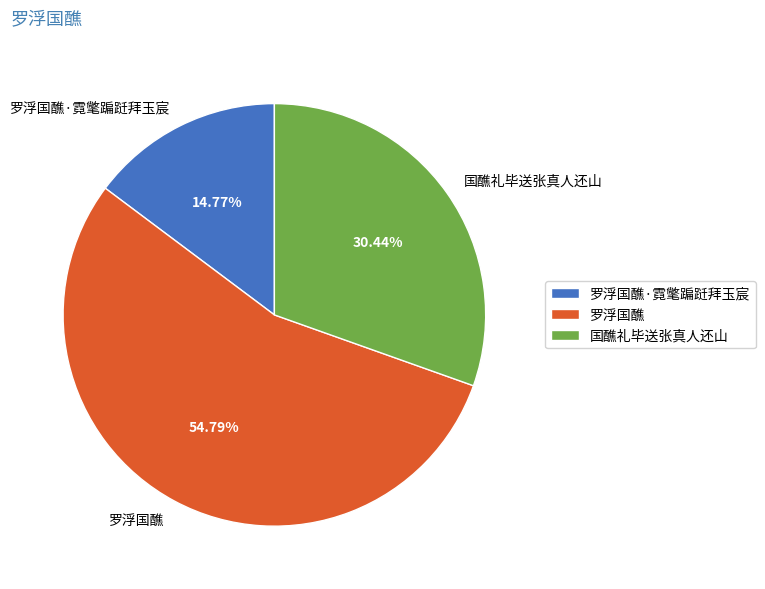

What is the ratio of the value at 罗浮国醮·霓氅蹁跹拜玉宸 to the value at 罗浮国醮?

0.3